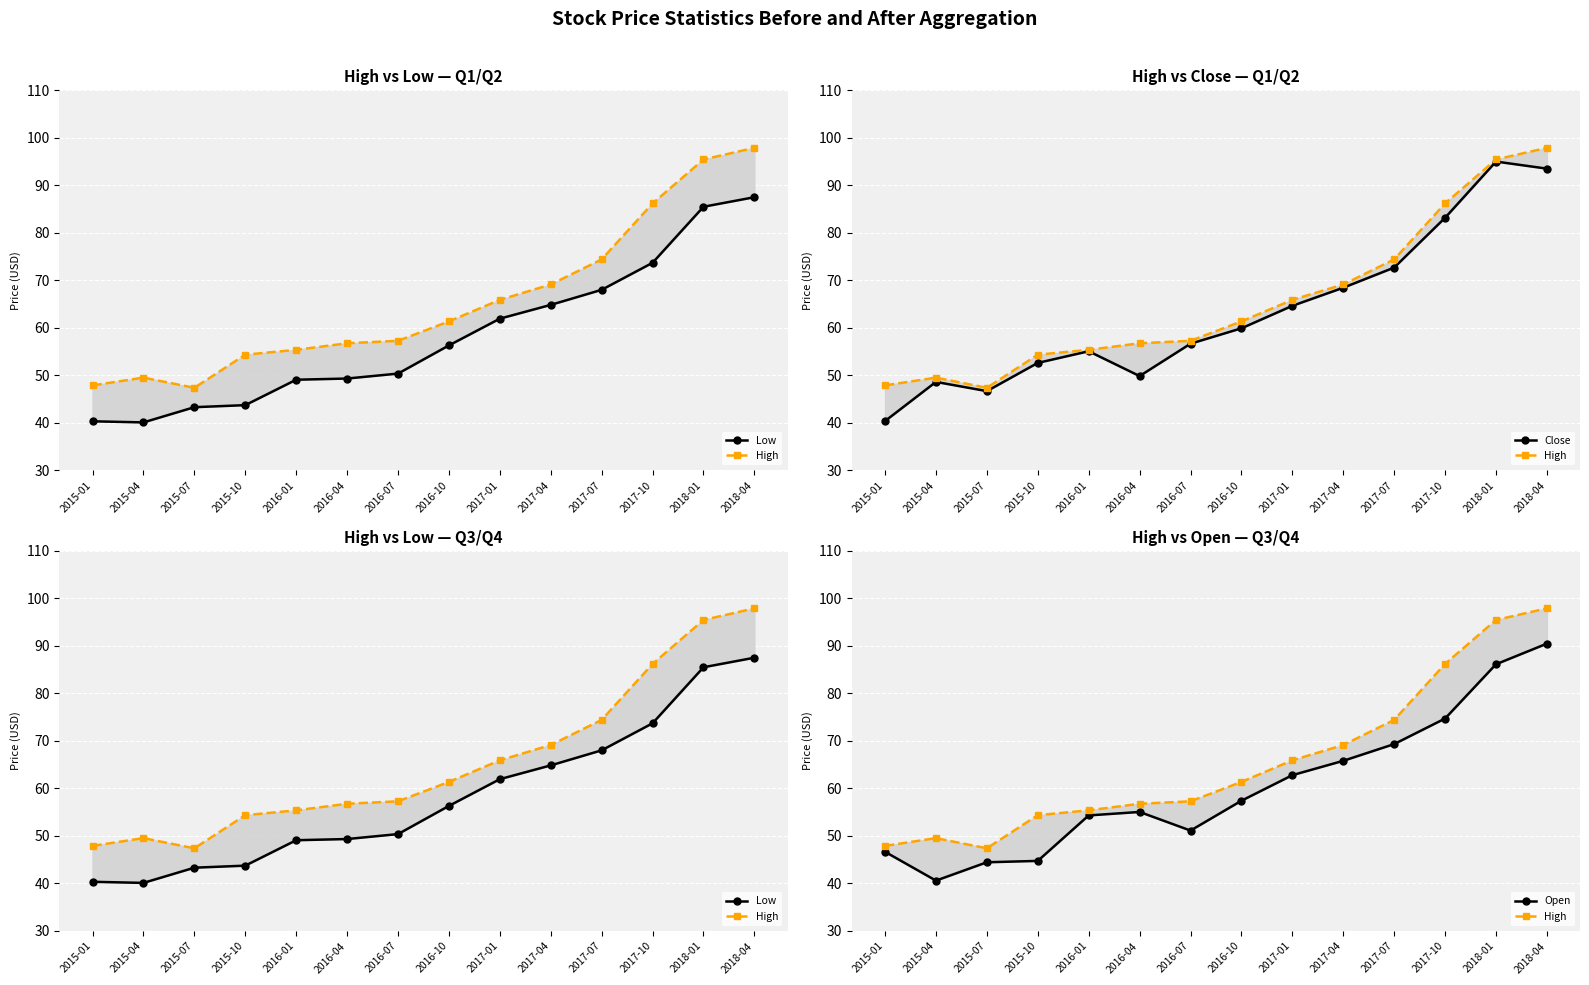

In Low, how many points are lower than both neighbors (excluding endpoints)?

1